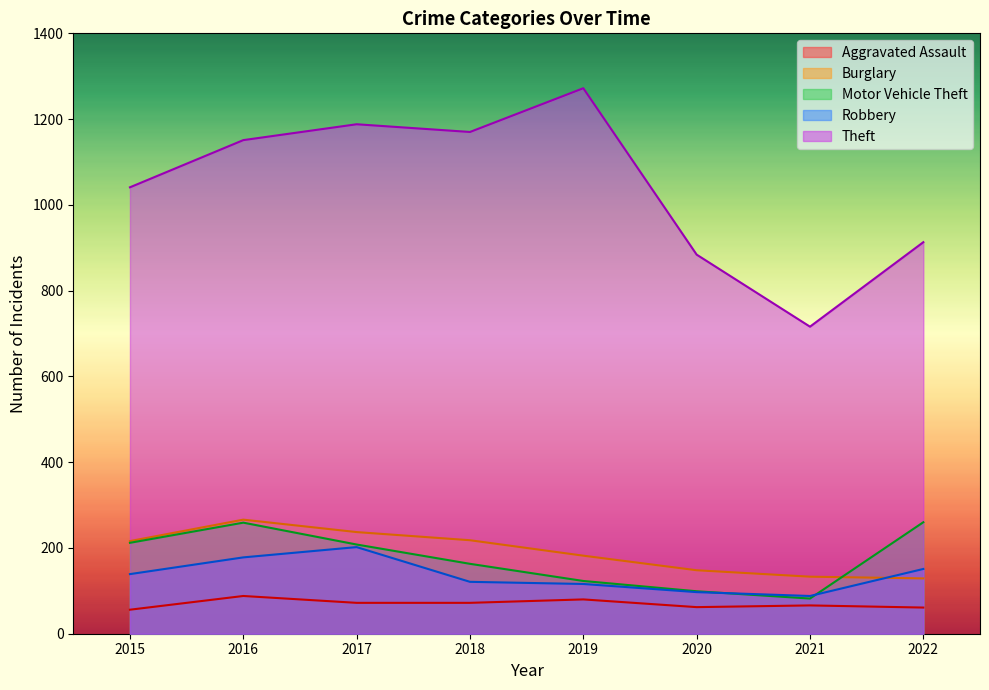

True or false: Aggravated Assault has a value of 56 at 2015.

True